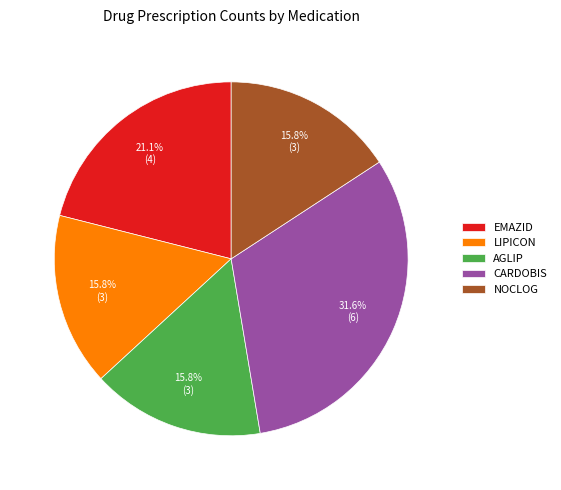

Is there a majority slice in this chart?

No